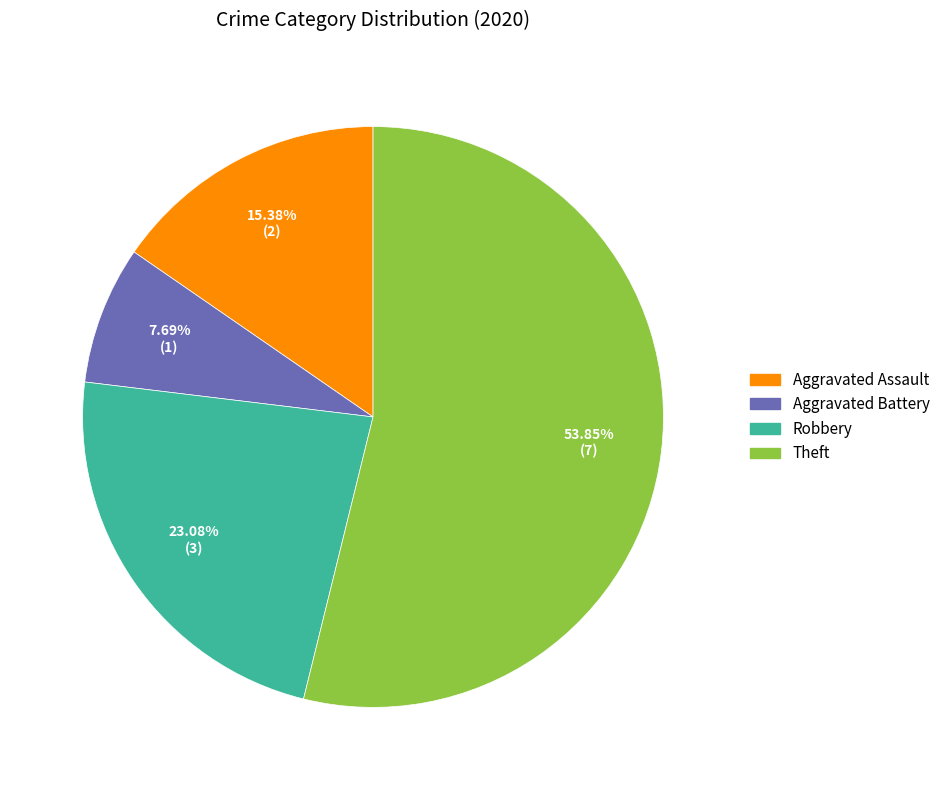

Is it true that Aggravated Battery is 21% of the pie?

False